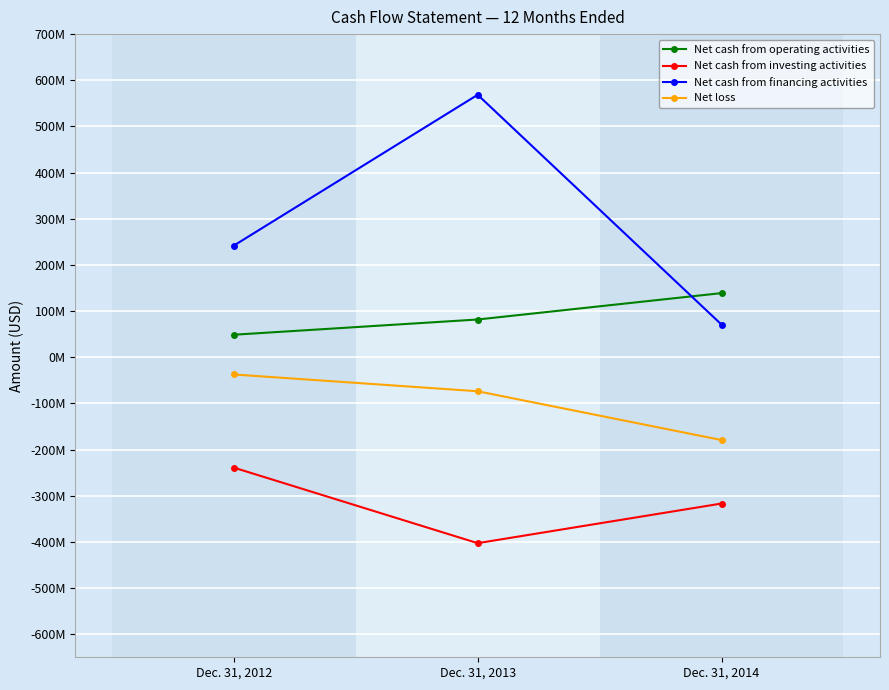

What are all the series names shown in the legend?

Net cash from operating activities, Net cash from investing activities, Net cash from financing activities, Net loss